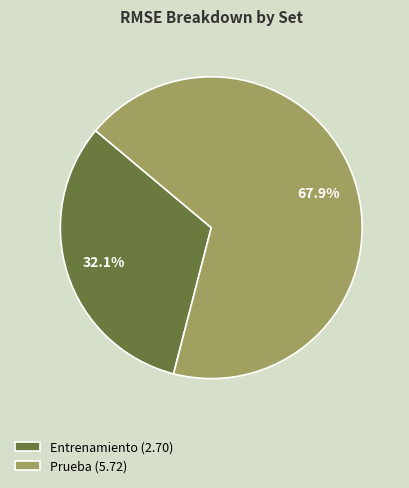

Does Prueba represent more than half of the total?

Yes